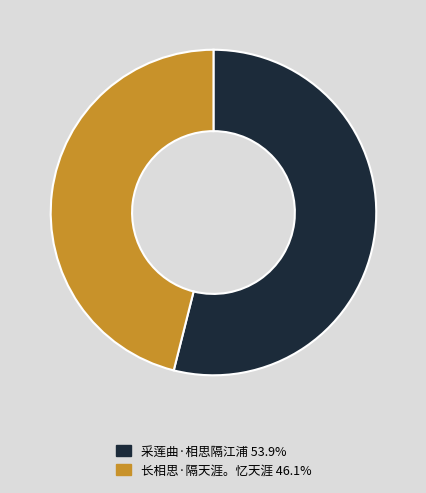

Which slice is the largest?

采莲曲·相思隔江浦